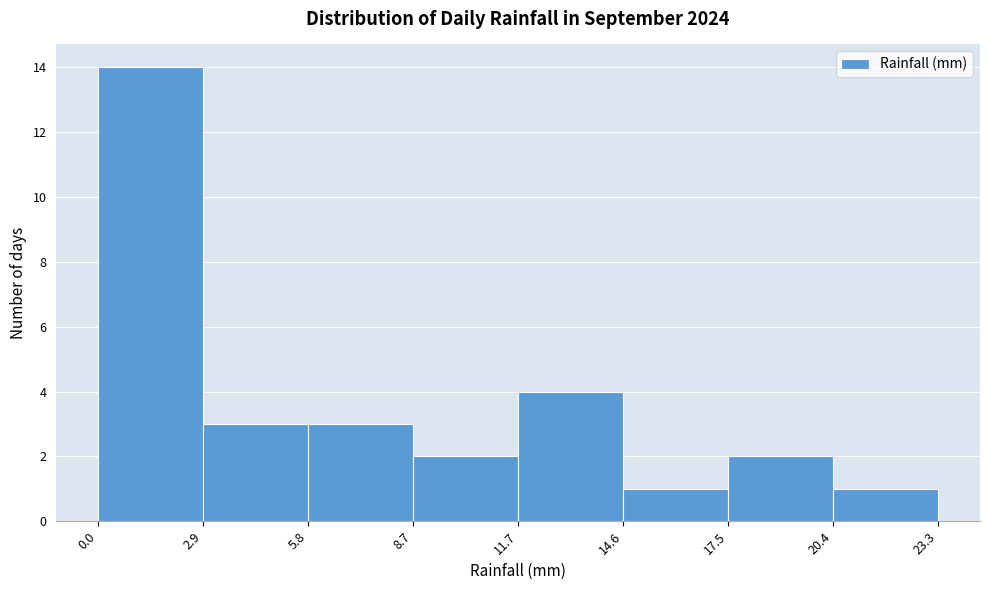

Reading left to right, transcribe this chart: for each bar, give the range it covers on the x-axis and its height. The values are not printed on the chart, so give them approximately, as read against the axis.

0.0 to 2.9: 14
2.9 to 5.8: 3
5.8 to 8.7: 3
8.7 to 11.7: 2
11.7 to 14.6: 4
14.6 to 17.5: 1
17.5 to 20.4: 2
20.4 to 23.3: 1